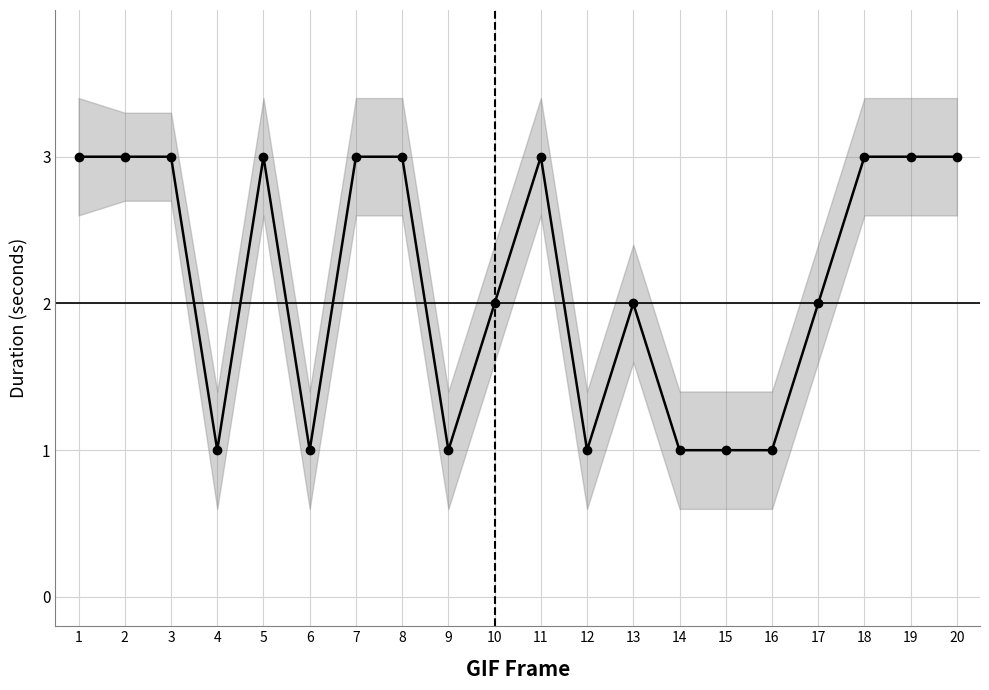

What is the value of the 15th point from the left?

1